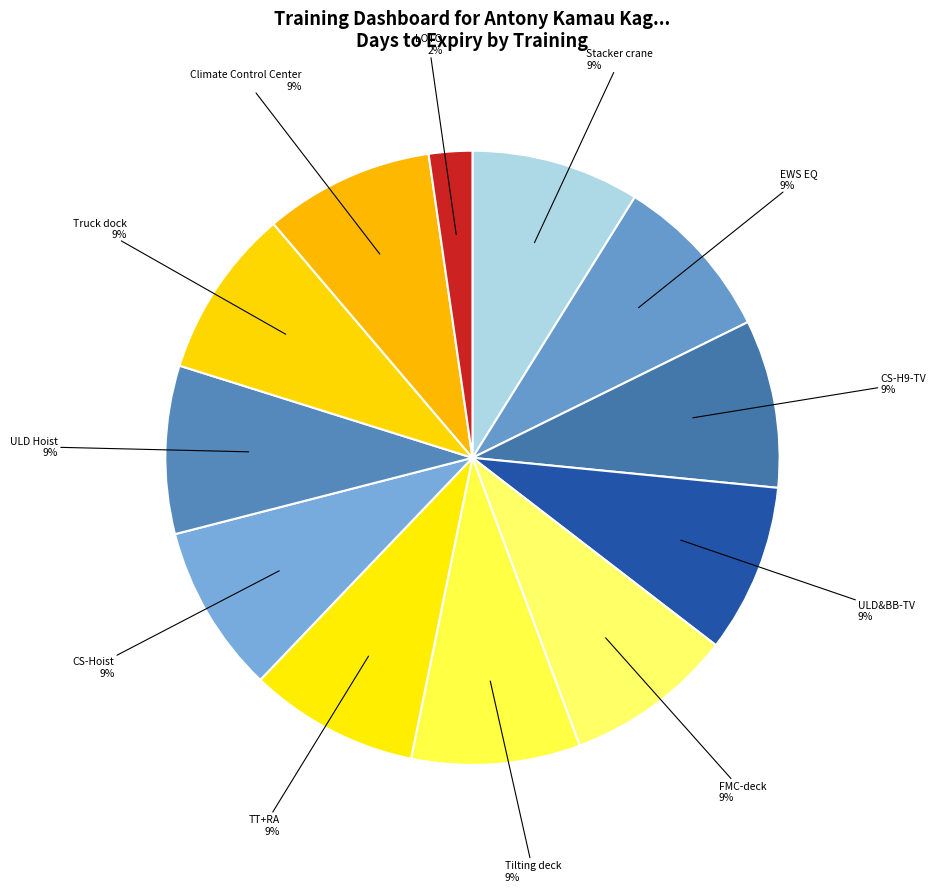

To the nearest percent, what is the difference between the largest and smallest slice percentages?

7%